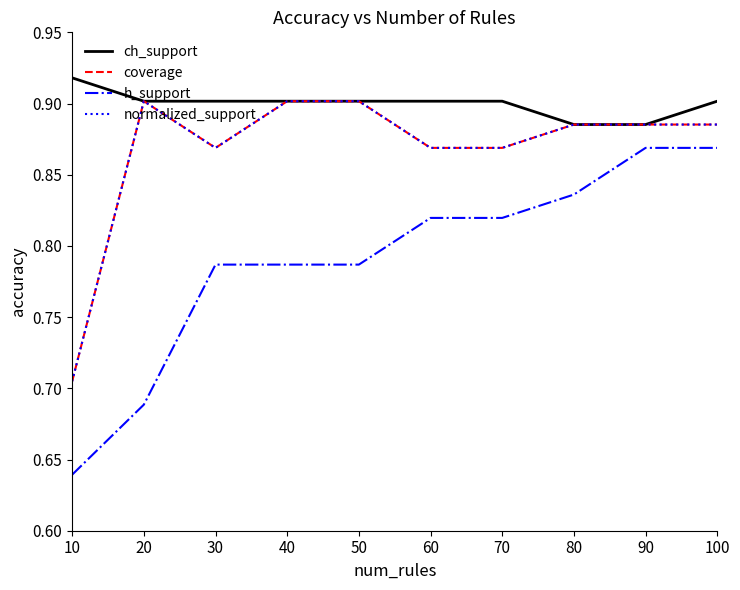

At 90, list the series in order from smallest to largest.

h_support, ch_support, coverage, normalized_support